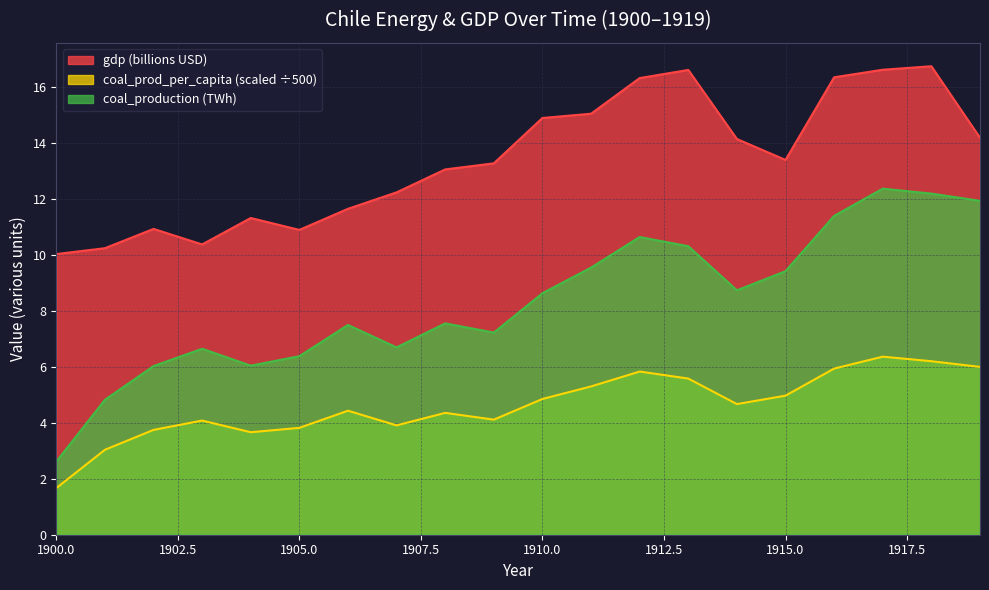

Between 1904 and 1919, which series saw the biggest shift?

coal_production